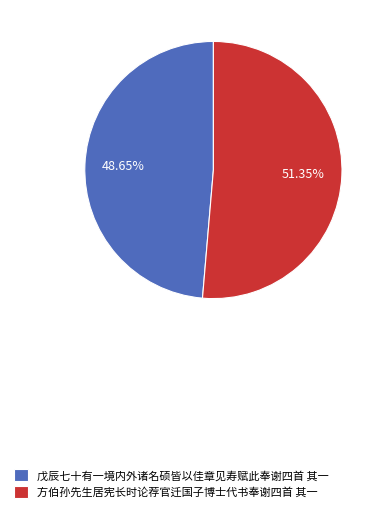

Between 方伯孙先生居宪长时论荐官迁国子博士代书奉谢四首 其一 and 戊辰七十有一境内外诸名硕皆以佳章见寿赋此奉谢四首 其一, which is larger?

方伯孙先生居宪长时论荐官迁国子博士代书奉谢四首 其一